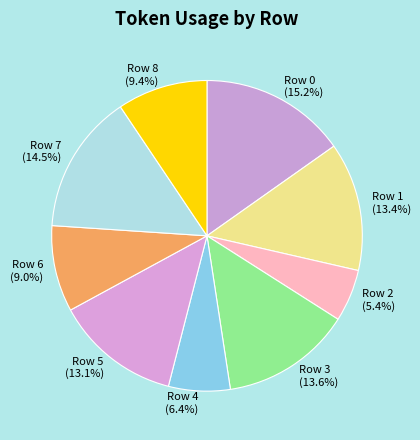

What is the ratio of the value at Row 8 to the value at Row 6?

1.0